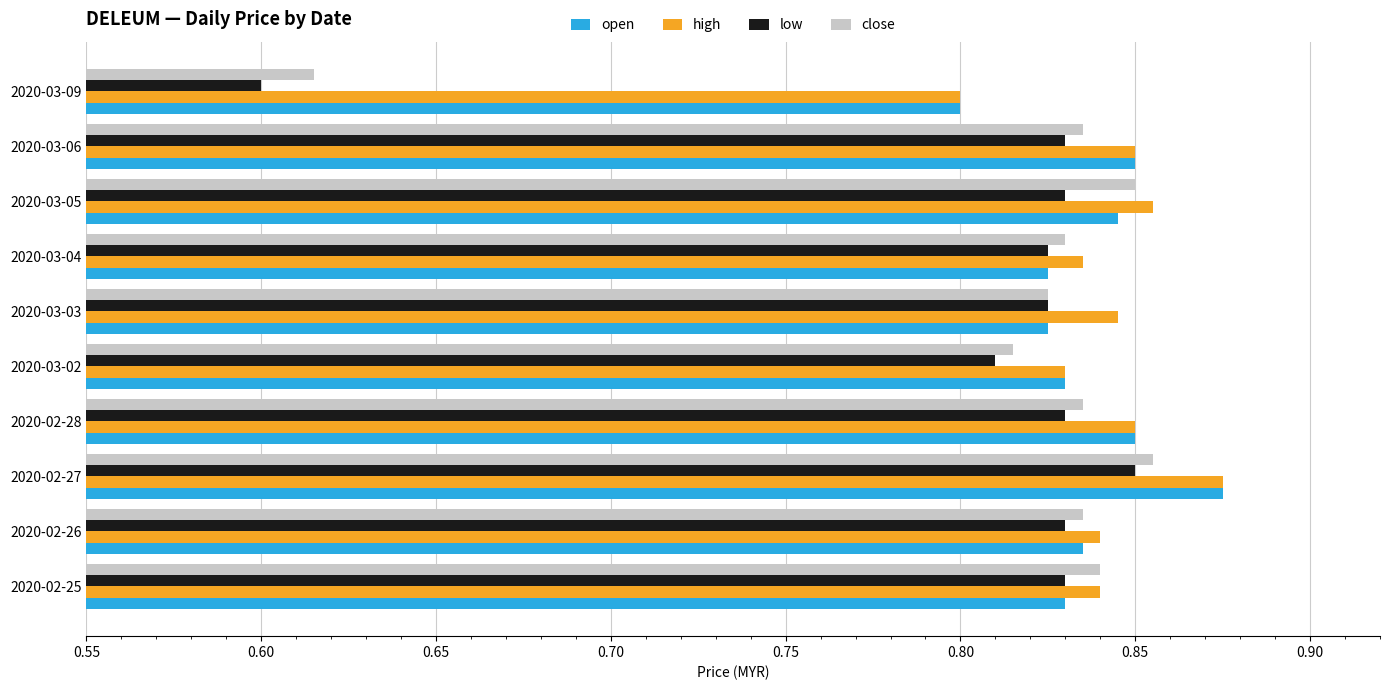

The close series shows 0.8 at 2020-02-25. True or false?

True